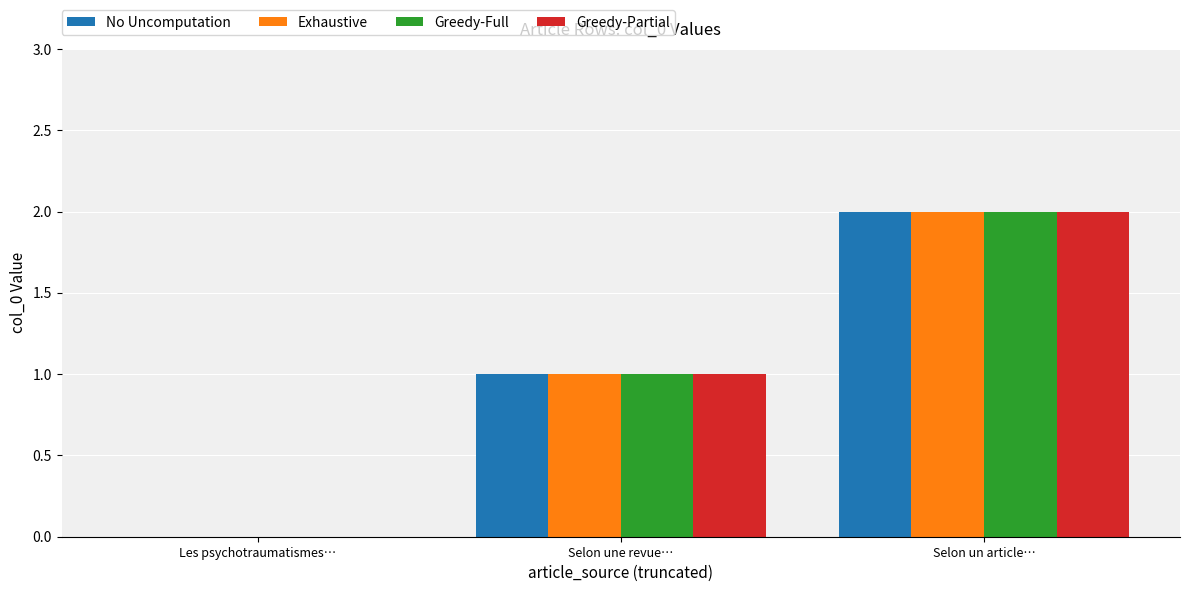

At which category does the chart reach its peak across all series?

Selon un article…